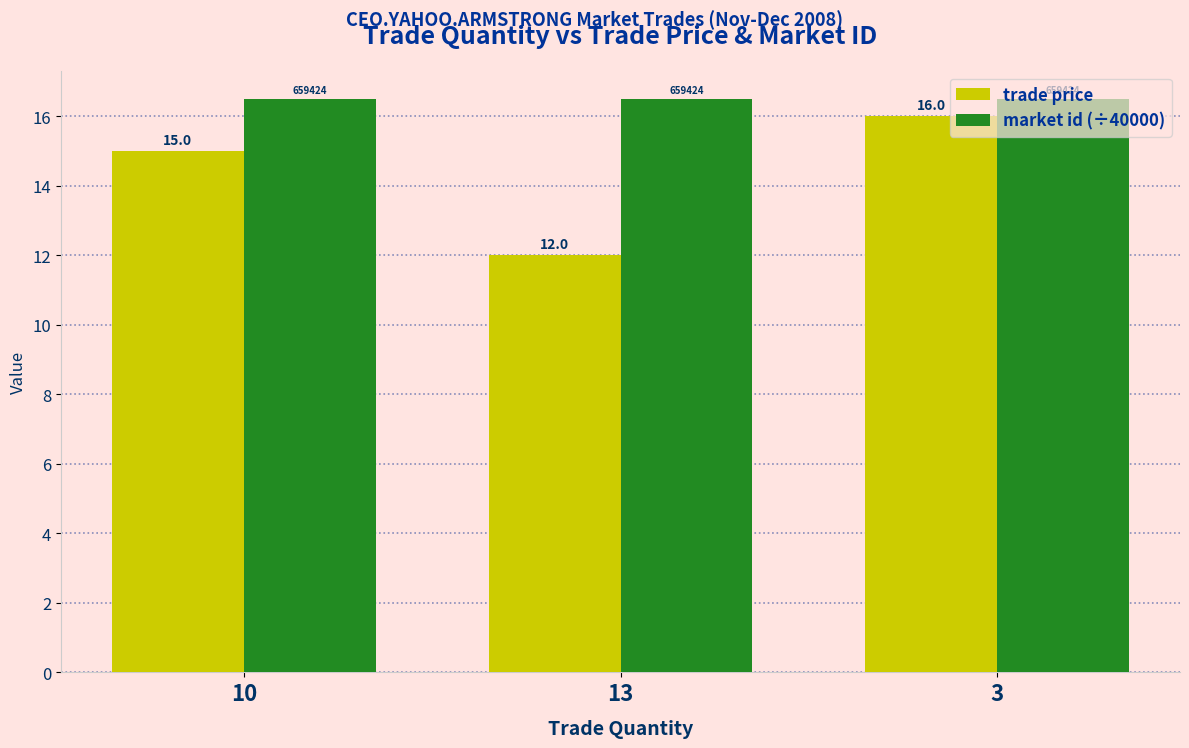

Are the bars horizontal?

No